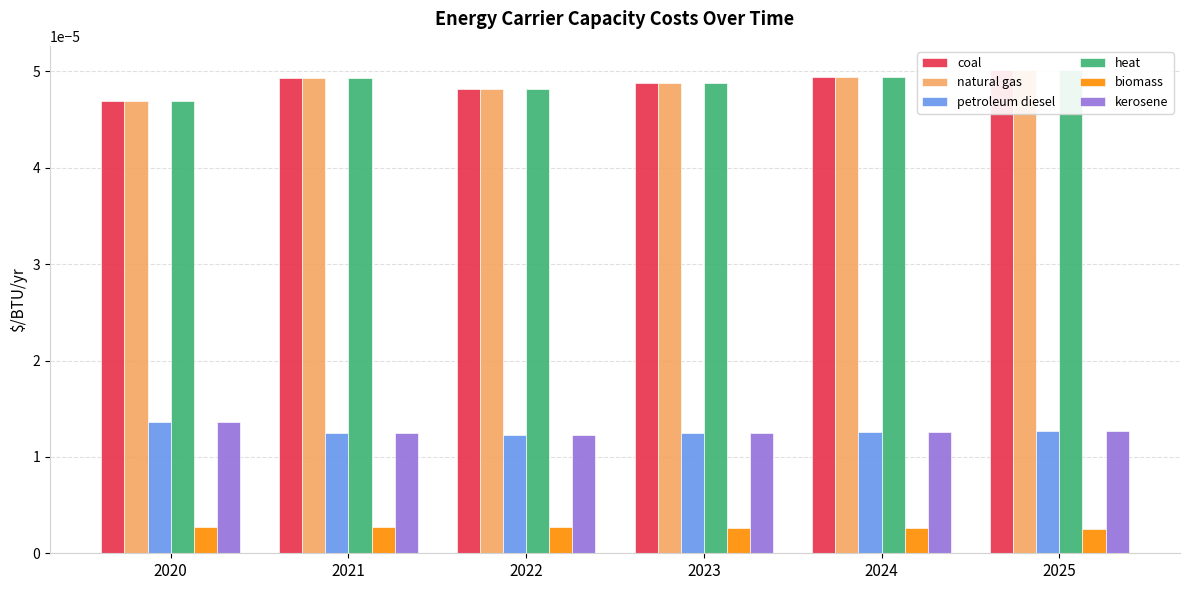

Which series has the widest spread of values?

coal